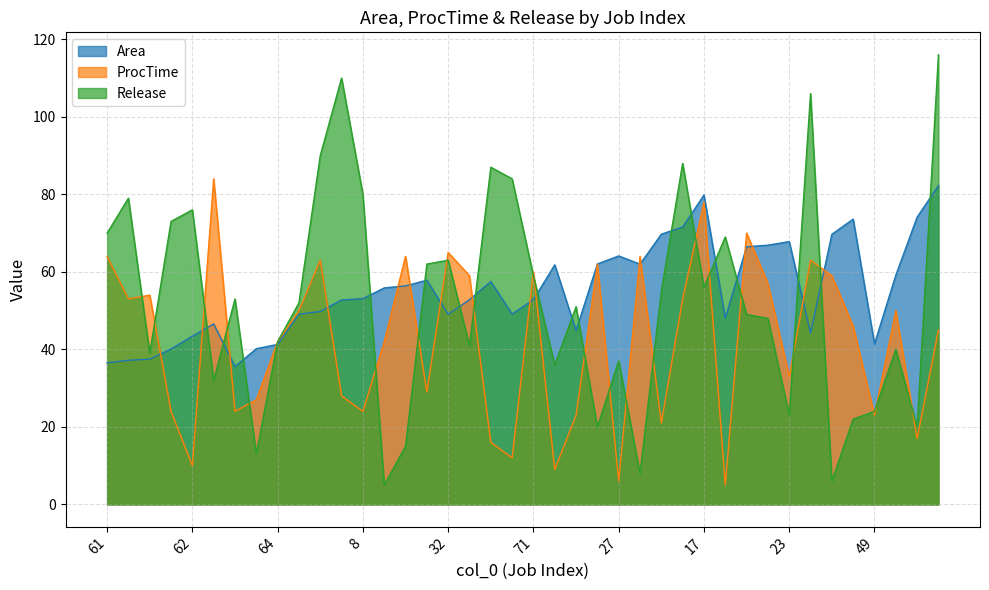

What is the difference between the highest and lowest values at 5?

16.5